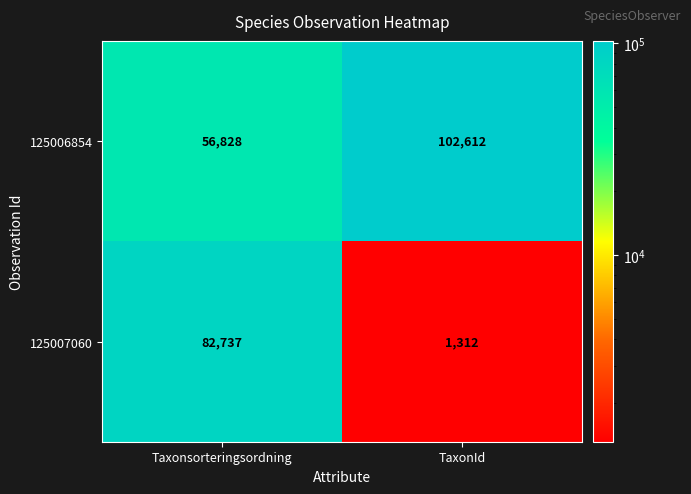

True or false: 125007060 has a value of 1312 at TaxonId.

True